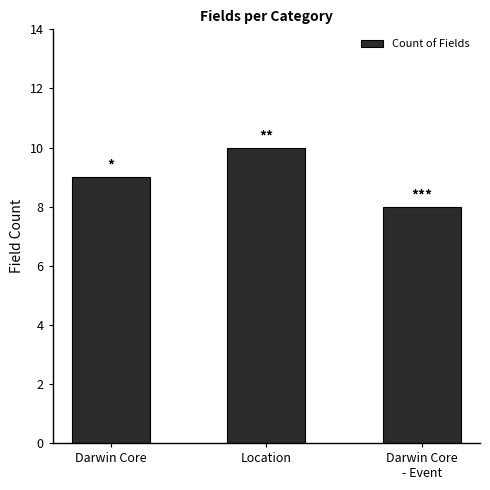

The value at Darwin Core is 2. True or false?

False